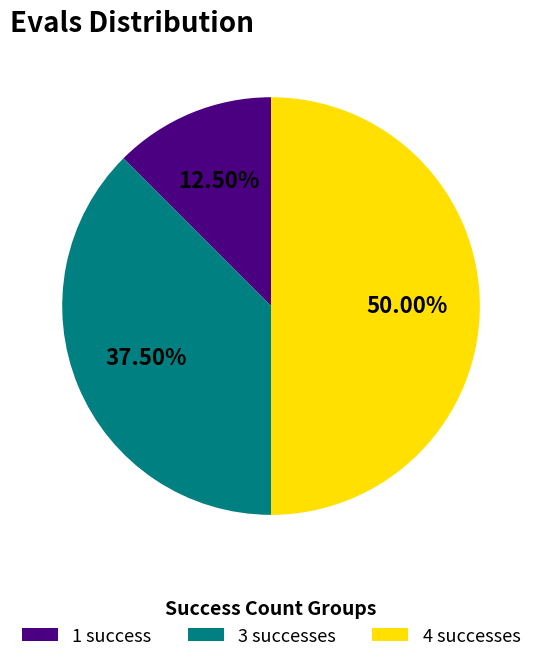

Do 4 successes and 1 success together represent more than half of the pie?

Yes